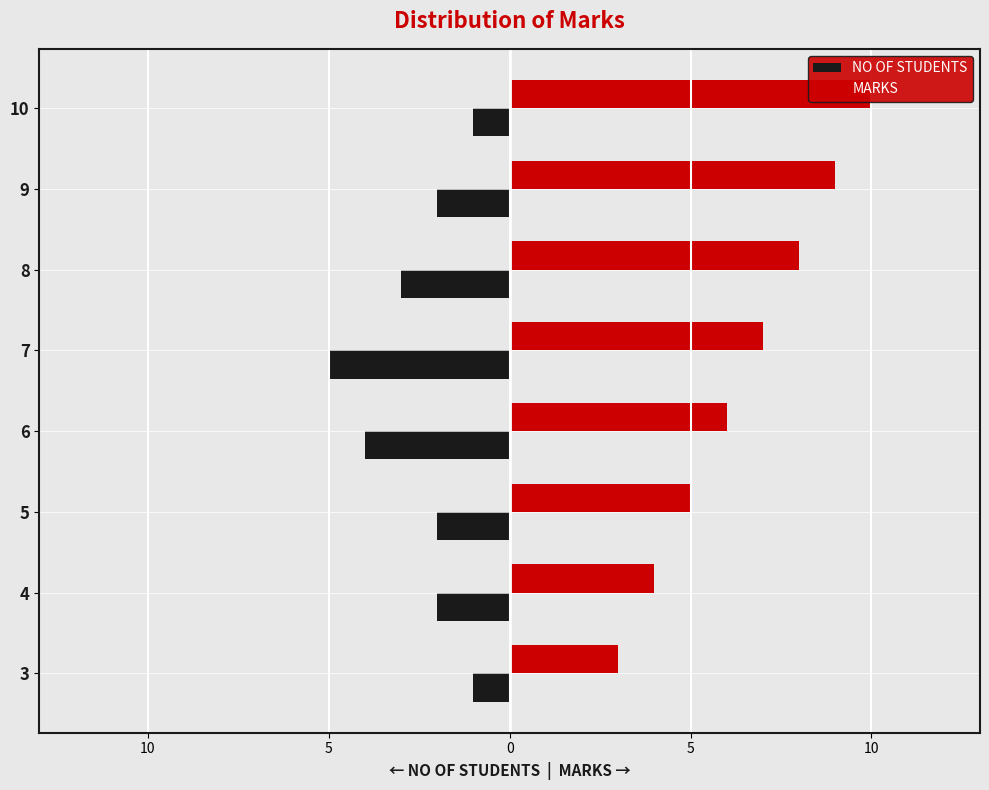

What are all the series names shown in the legend?

NO OF STUDENTS, MARKS